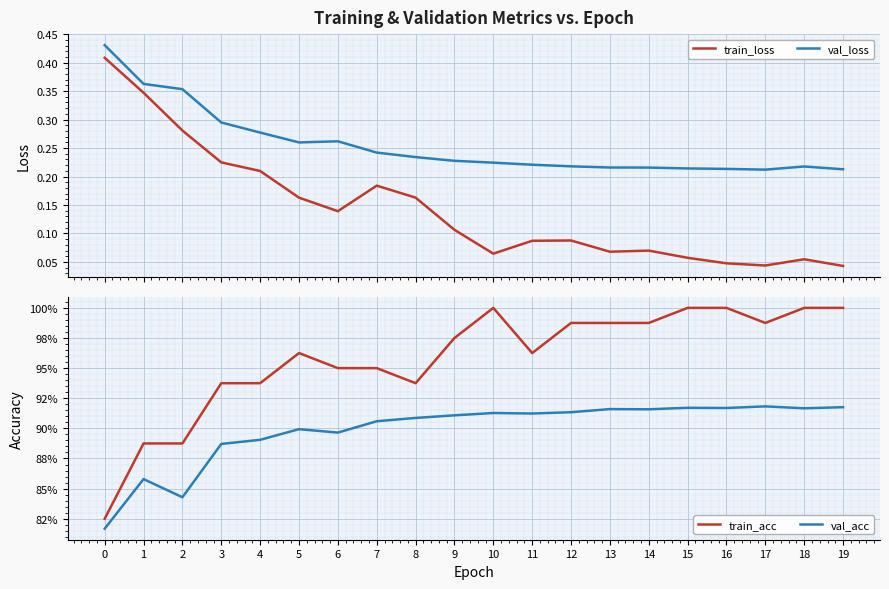

How many distinct data groups are displayed?

4